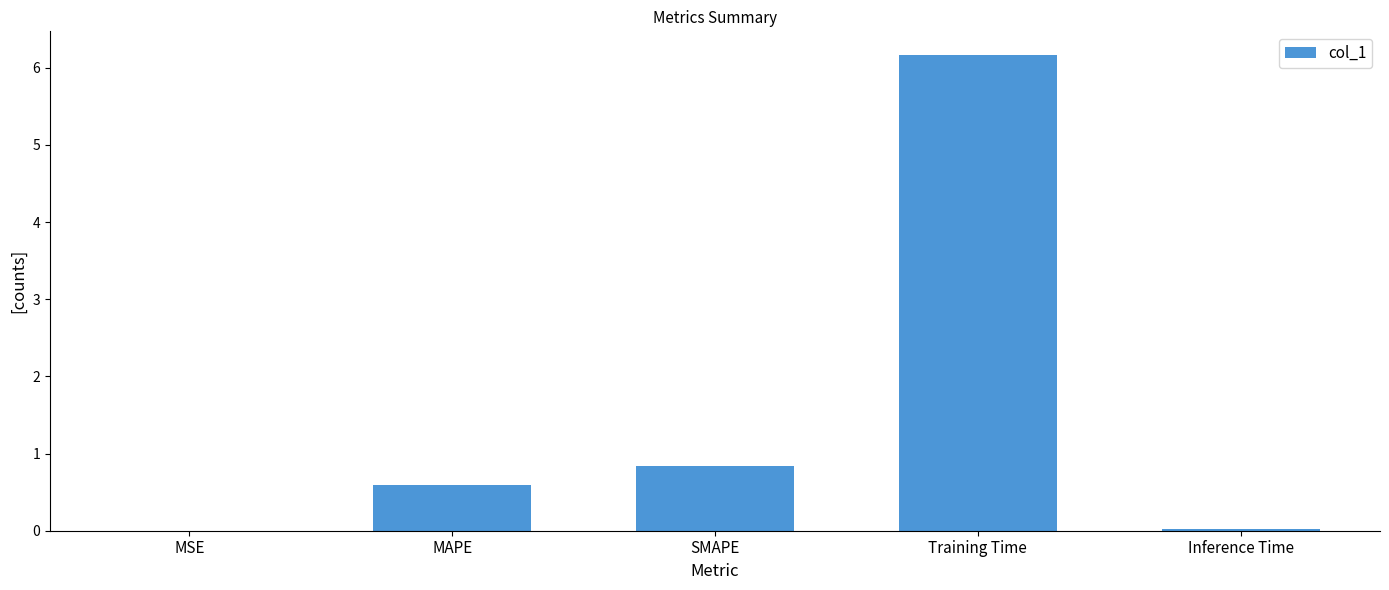

True or false: the data shows 1.1 at MAPE.

False